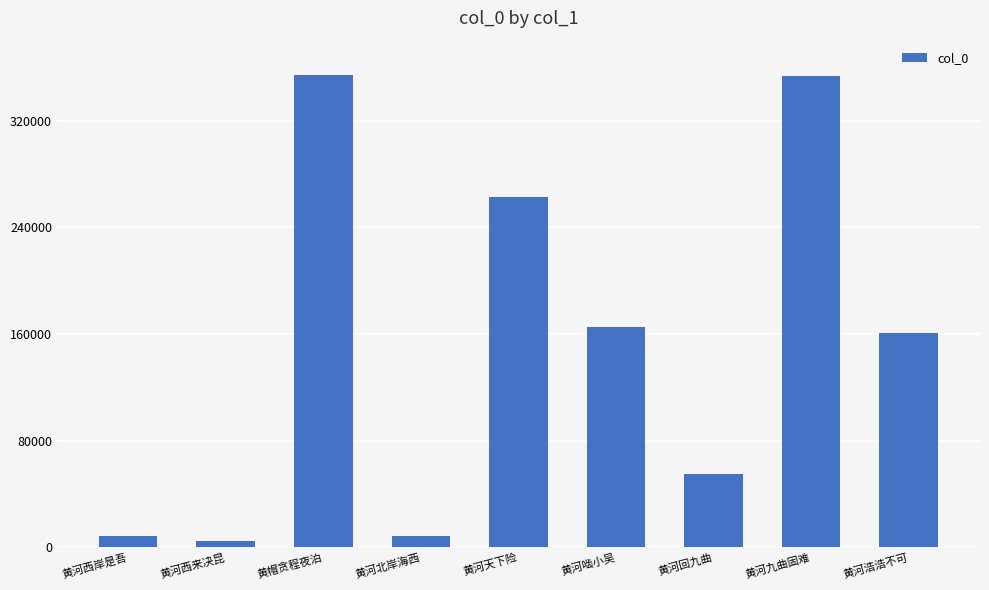

How many data points are less than 160963?

4